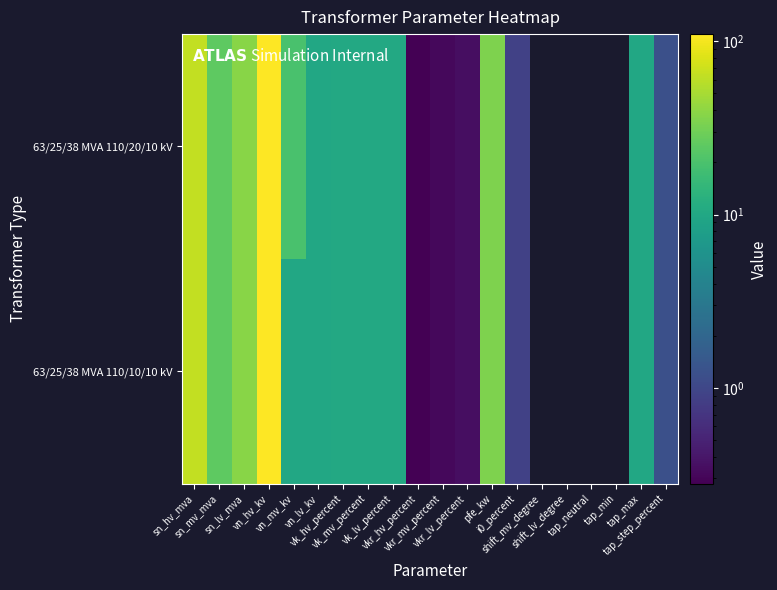

List the series in order of their peak value, lowest first.

63/25/38 MVA 110/20/10 kV, 63/25/38 MVA 110/10/10 kV